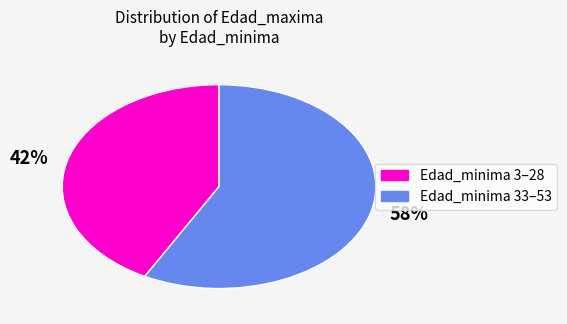

Combined, do 58% and 42% account for over 50%?

Yes